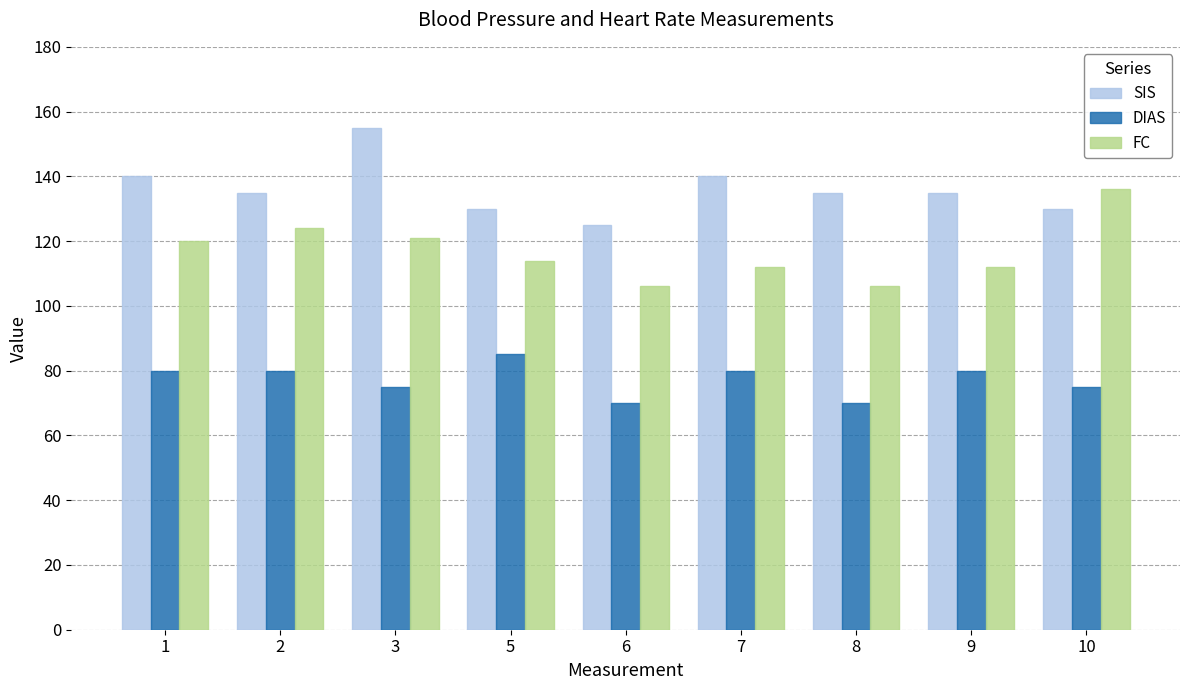

Reading left to right, transcribe all the data shown in this chart.

SIS: 1=140	2=135	3=155	5=130	6=125	7=140	8=135	9=135	10=130
DIAS: 1=80	2=80	3=75	5=85	6=70	7=80	8=70	9=80	10=75
FC: 1=120	2=124	3=121	5=114	6=106	7=112	8=106	9=112	10=136